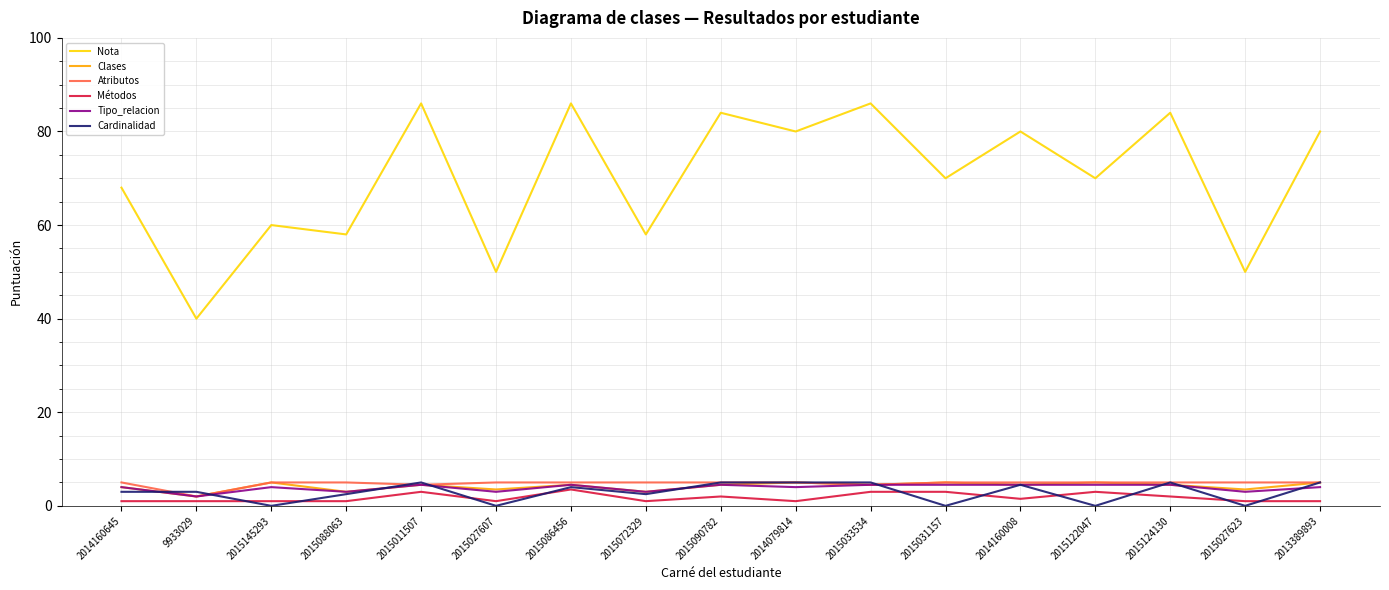

True or false: Tipo_relacion has a value of 4.5 at 2015086456.

True